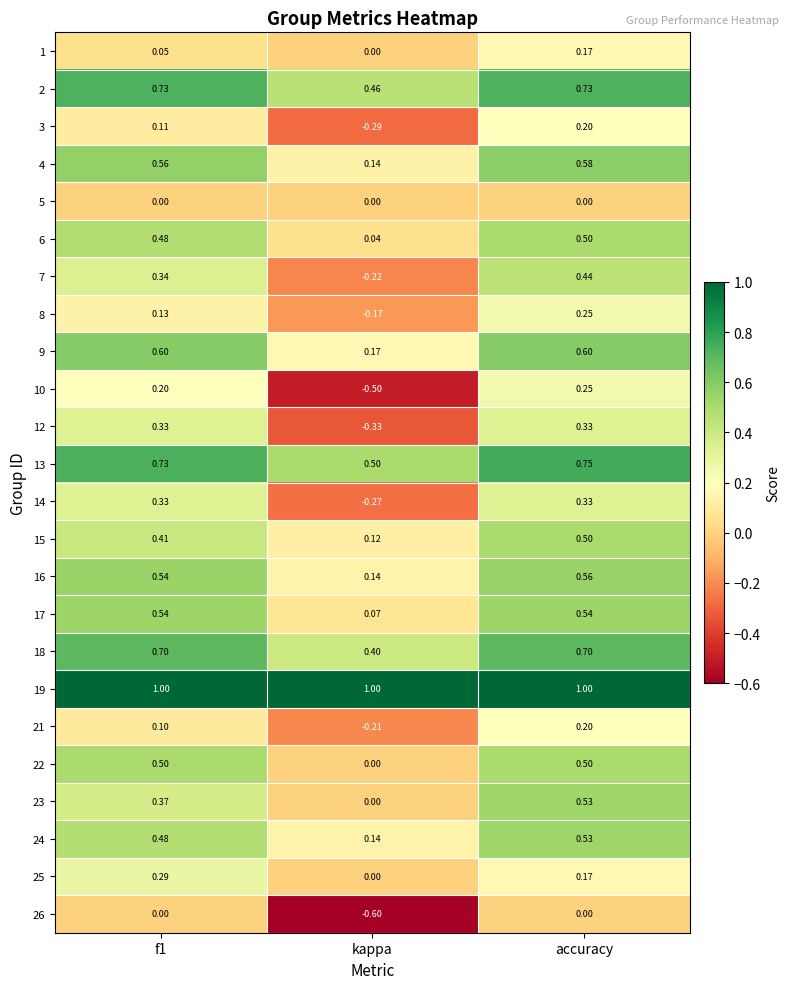

At which category is the sum across all series the highest?

accuracy